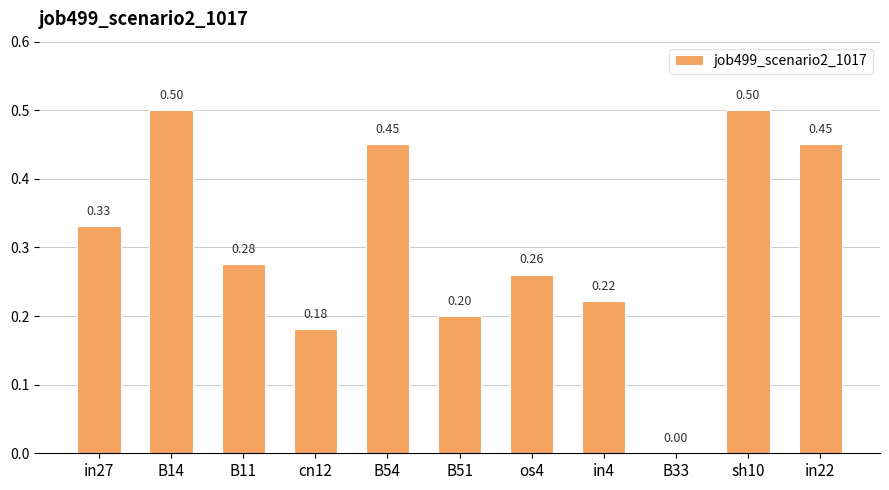

Between os4 and in4, which is larger?

os4